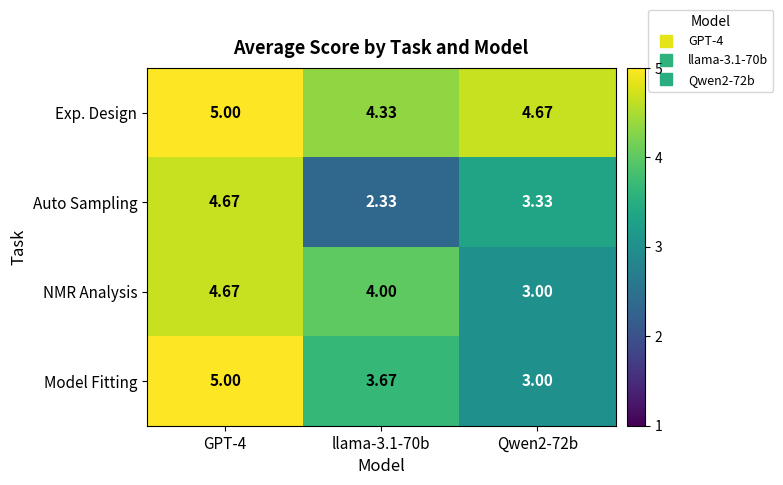

Which series has the largest total across all categories?

Exp. Design